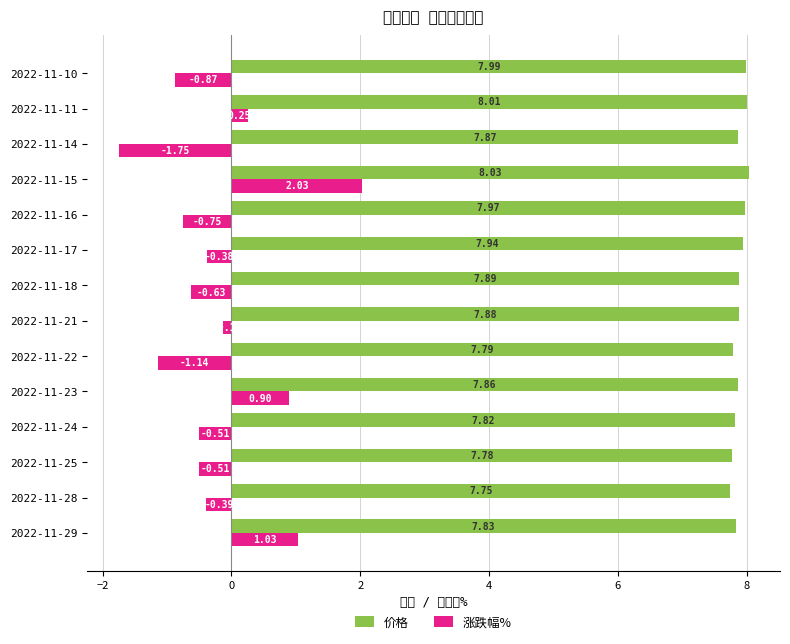

Reading left to right, extract all data points from this chart.

价格: 7.8	7.8	7.8	7.8	7.9	7.8	7.9	7.9	7.9	8.0	8.0	7.9	8.0	8.0
涨跌幅%: 1.0	-0.4	-0.5	-0.5	0.9	-1.1	-0.1	-0.6	-0.4	-0.8	2.0	-1.8	0.2	-0.9